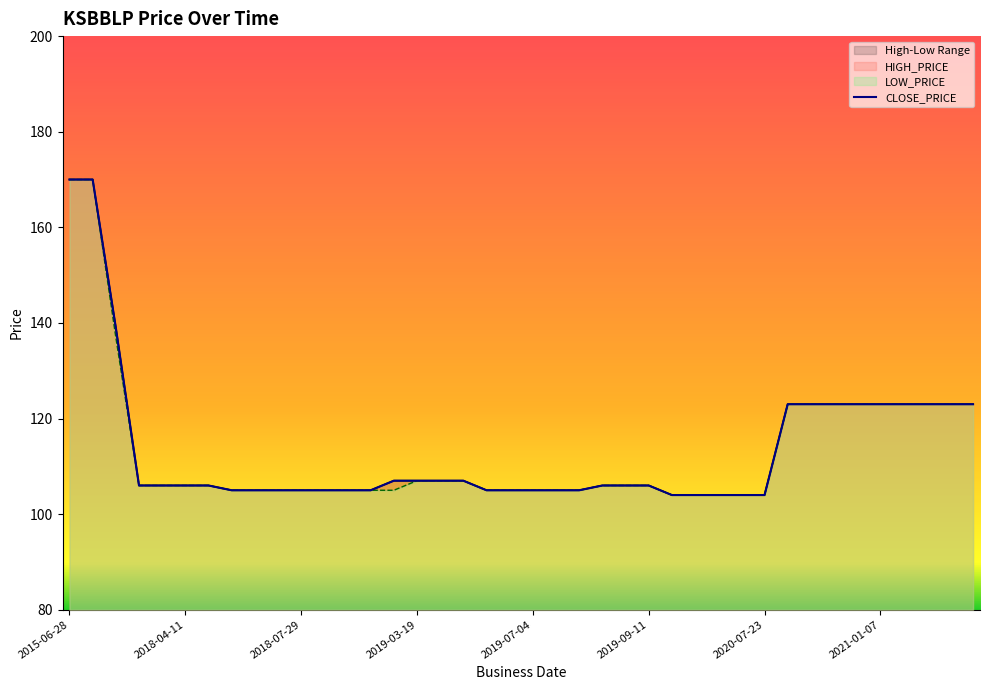

True or false: LOW_PRICE has more than 2 interior local peaks.

False